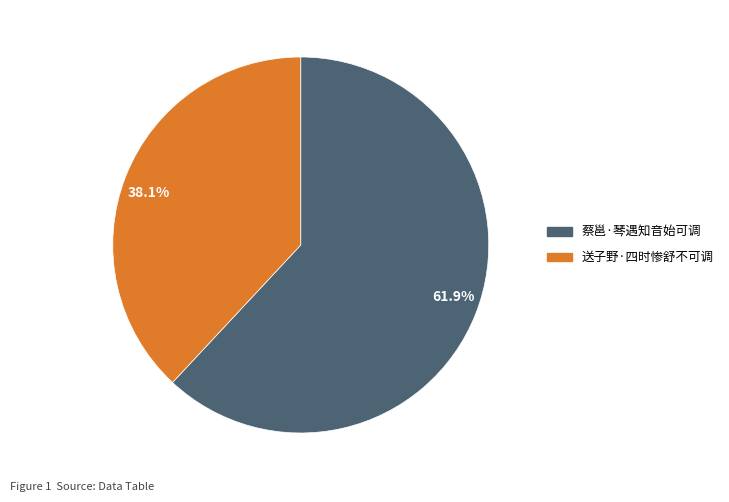

What is the ratio of the value at 38.1% to the value at 61.9%?

0.6